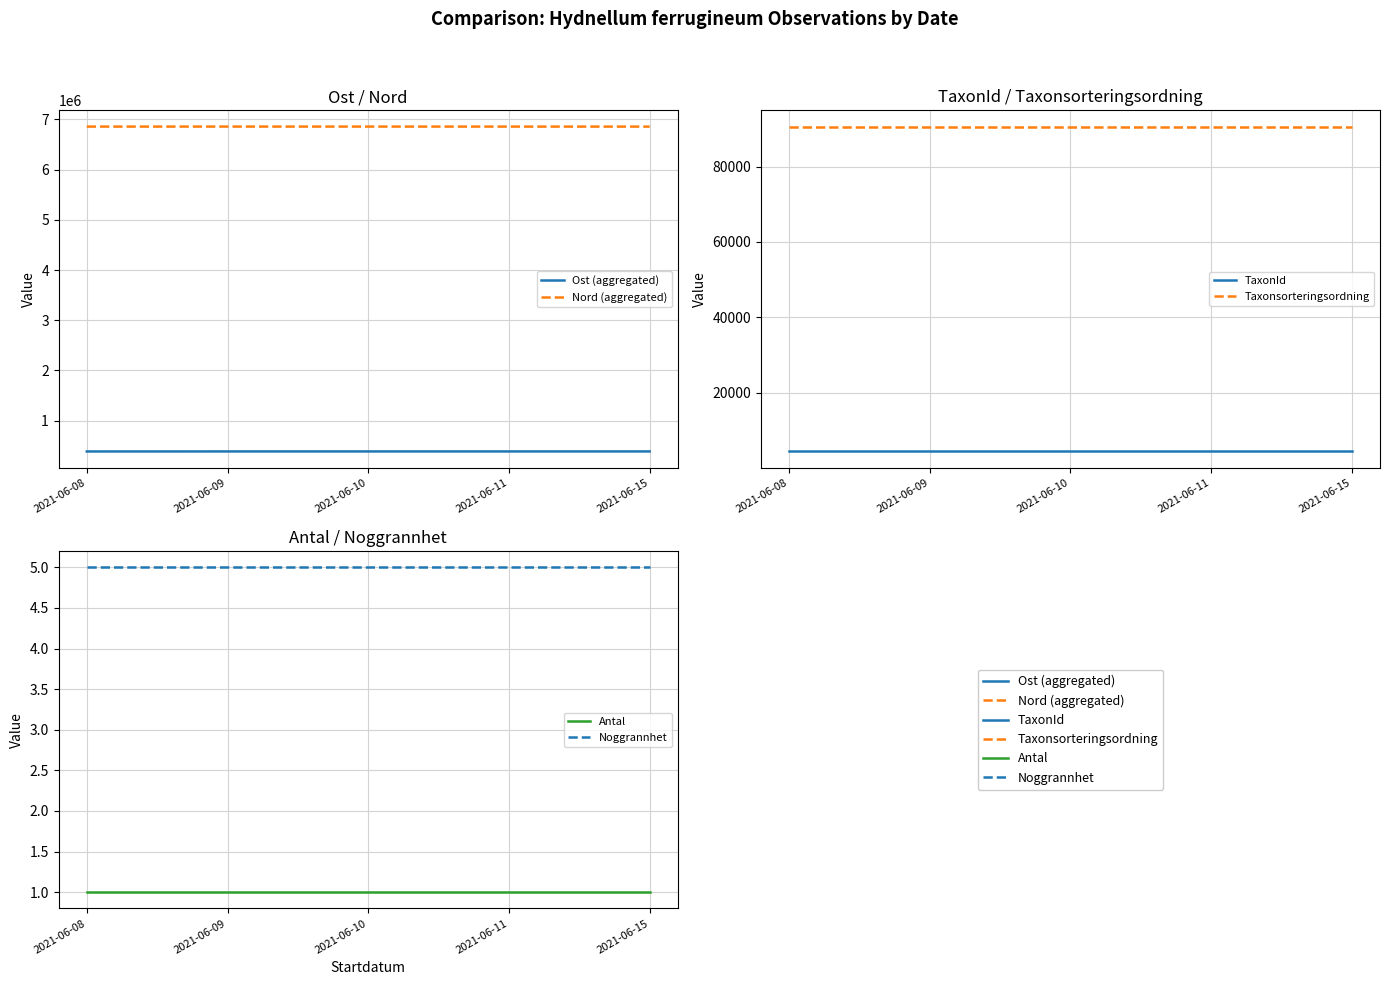

At how many categories does at least one series exceed 5147055?

5